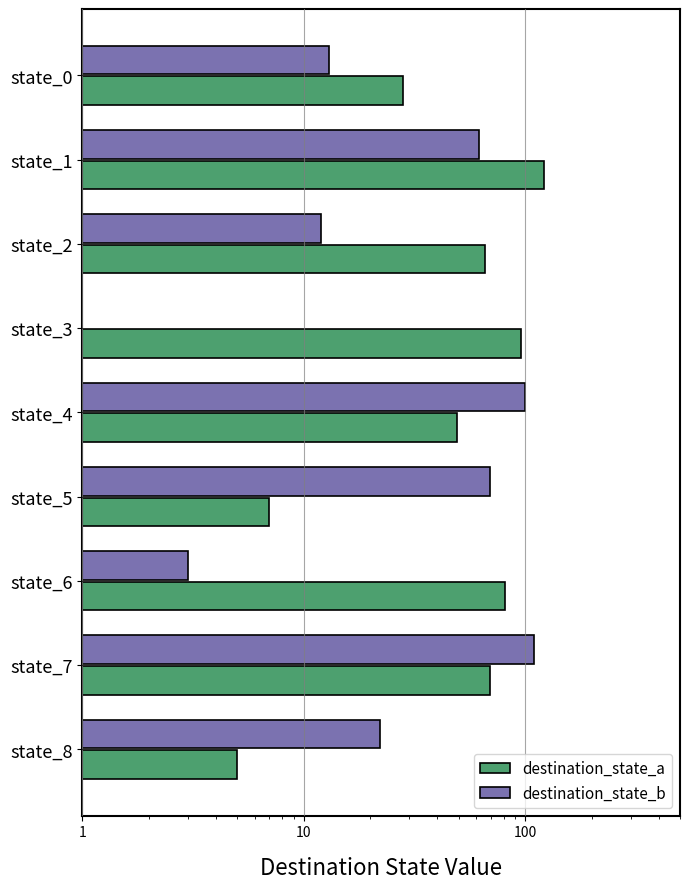

What is the maximum value shown in the chart?

122